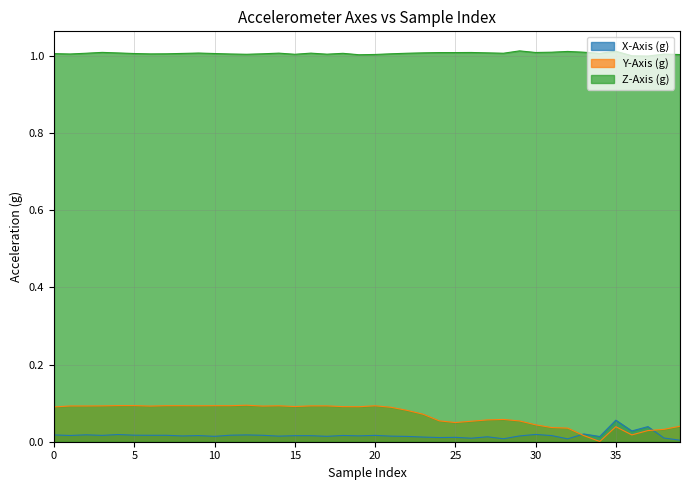

What is the difference between the maximum and minimum values in the X-Axis (g) series?

0.1